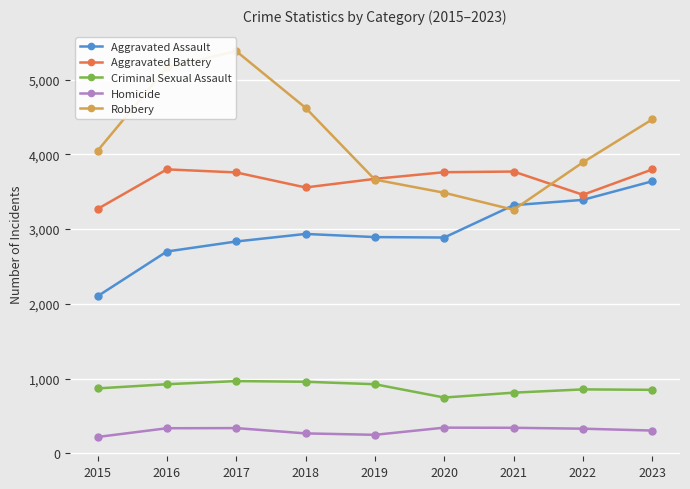

What is the smallest value displayed?

218